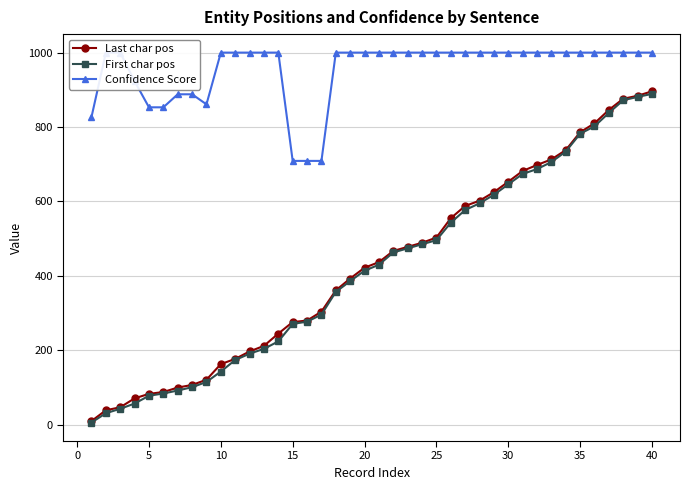

What is the maximum value for First char pos?

889